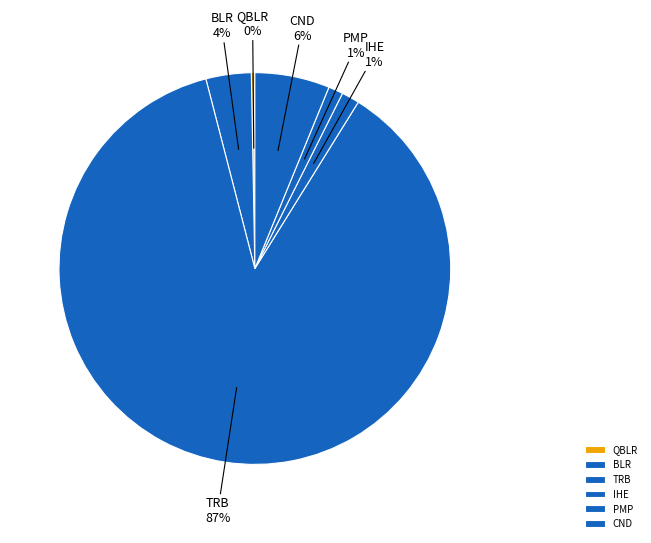

Is there a majority slice in this chart?

Yes